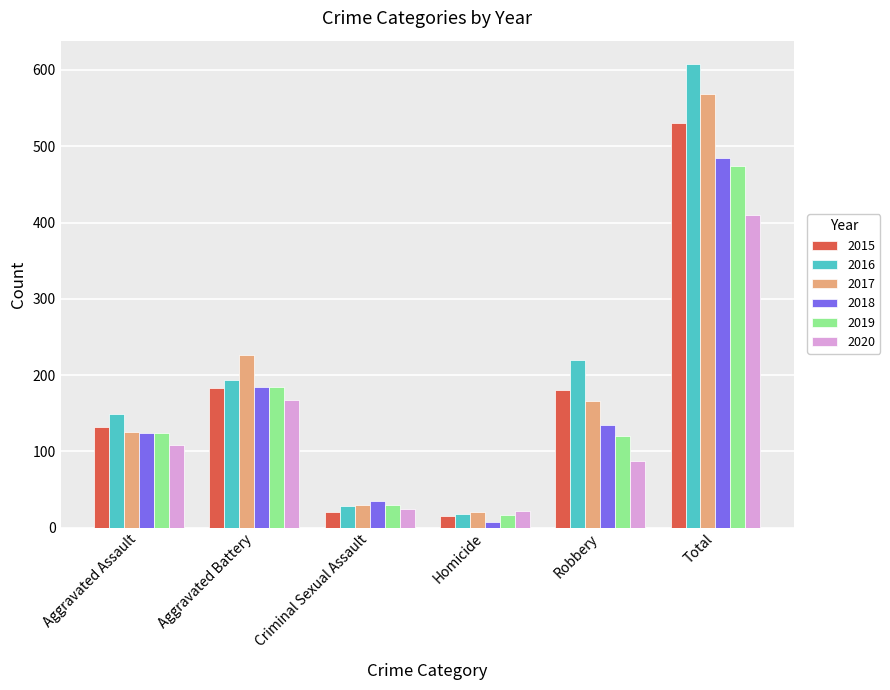

Does the chart contain stacked bars?

No